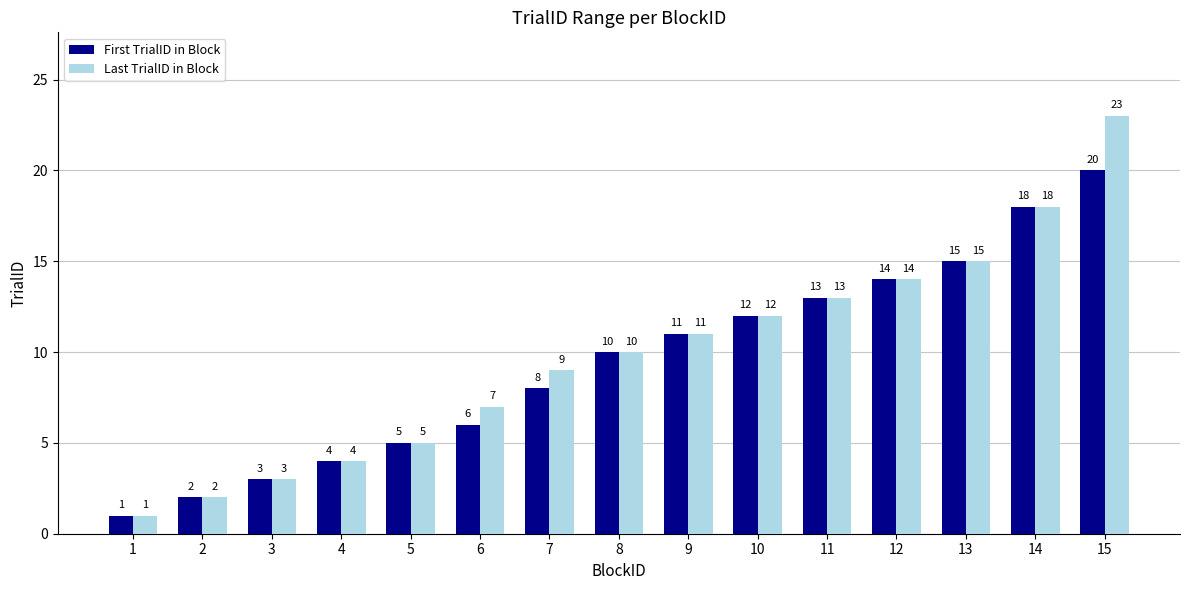

Which series has the largest range (max minus min)?

Last TrialID in Block